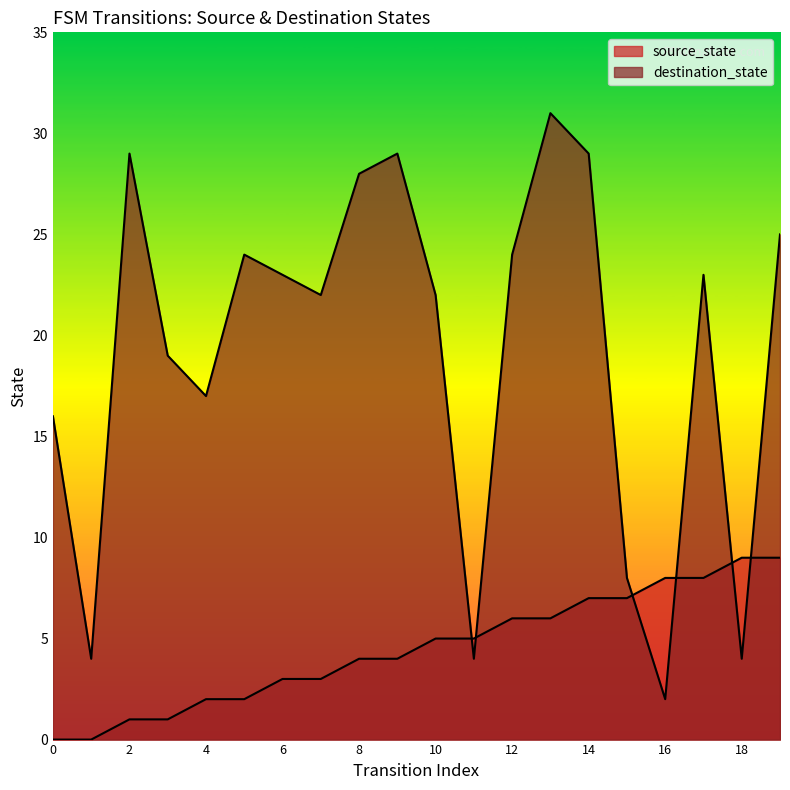

True or false: source_state has more than 1 points higher than both neighbors.

False